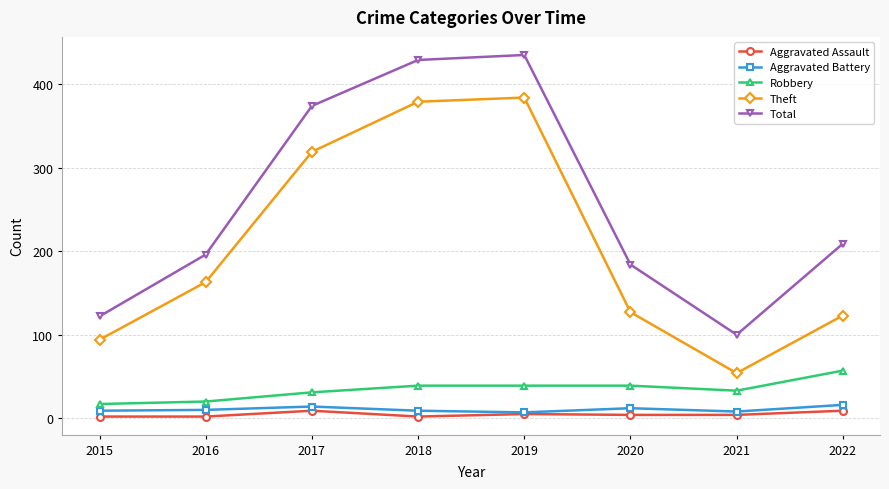

True or false: Total and Theft intersect in this chart.

False